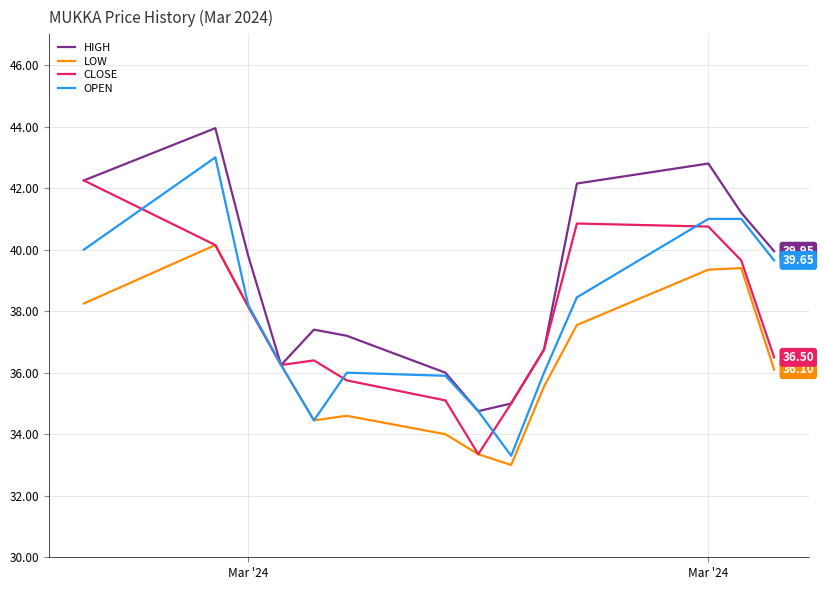

True or false: LOW has more than 2 interior local peaks.

True